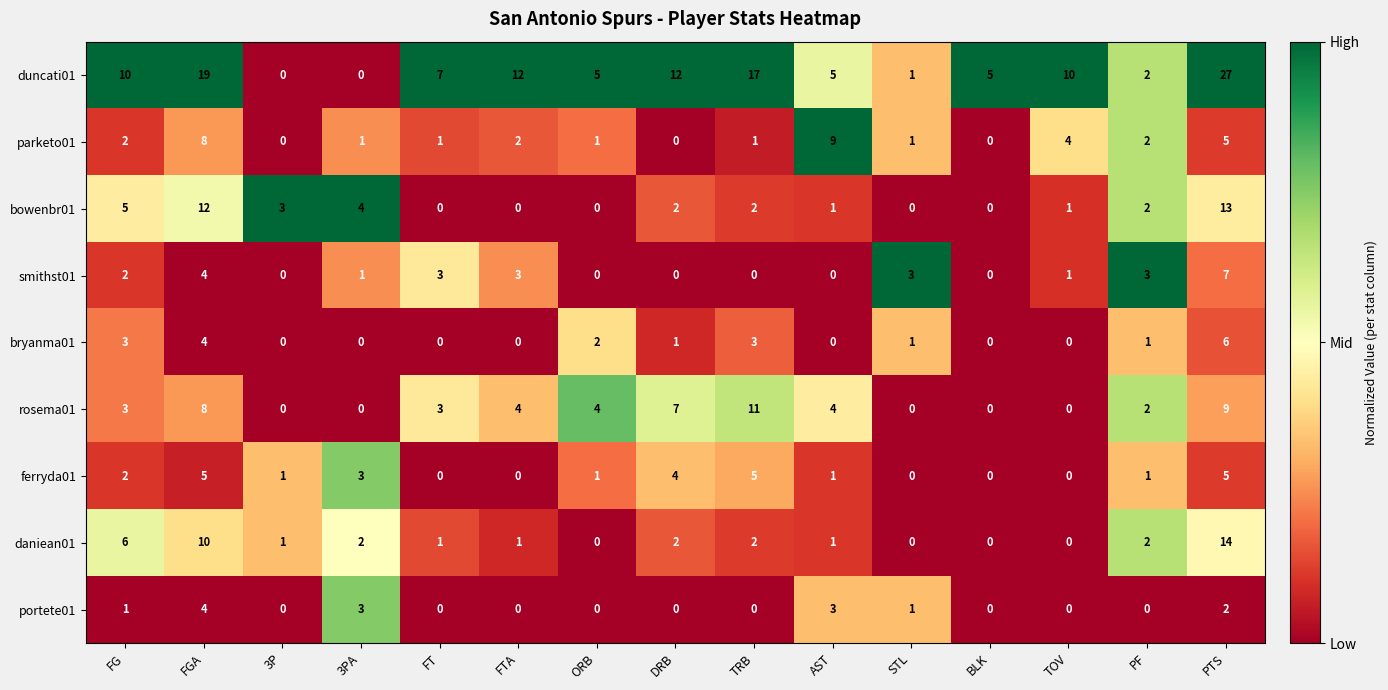

Which series has the widest spread of values?

duncati01